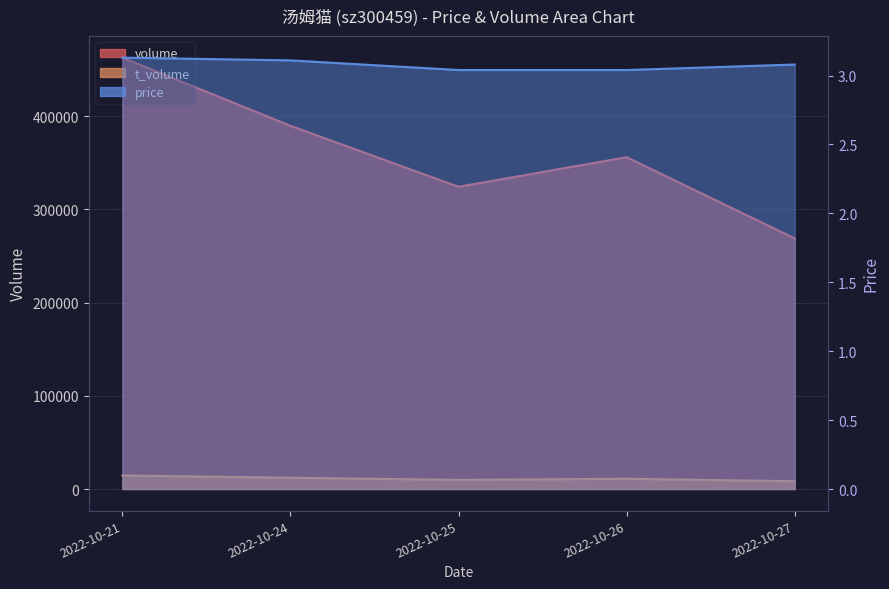

What is the value of the volume point at the 4th from the left?

355827.0